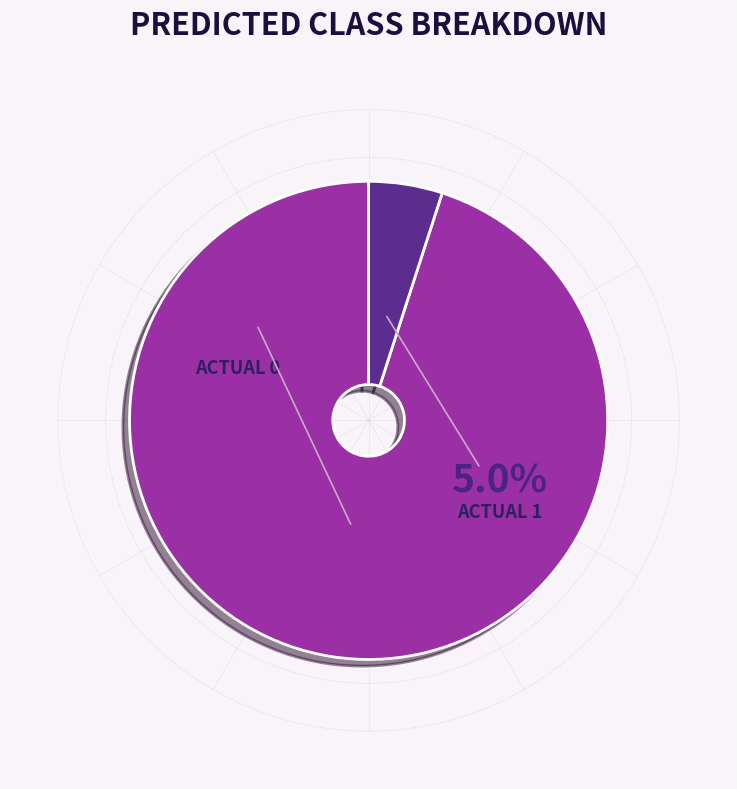

Do Actual 0 and Actual 1 together represent more than half of the pie?

Yes